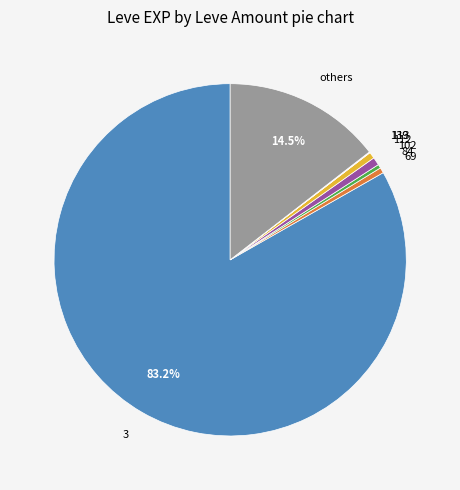

To the nearest percent, what is the average slice percentage?

12%